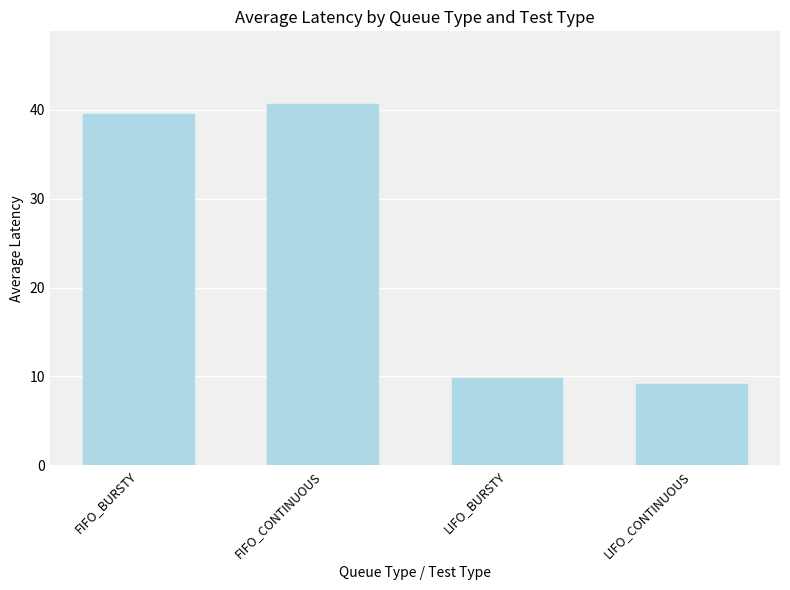

What is the average value?

24.8